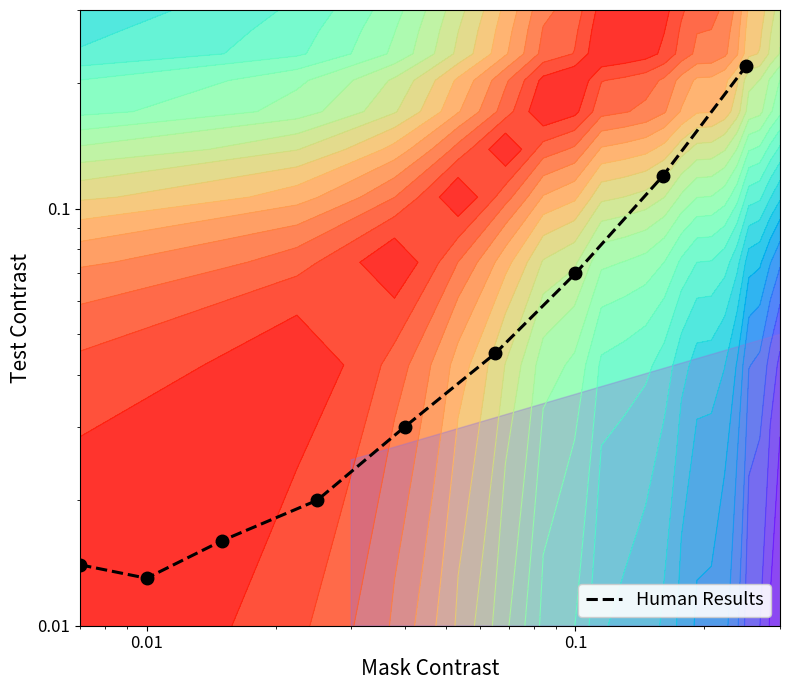

Reading left to right, extract all data points from this chart.

0.0	0.0	0.0	0.0	0.0	0.0	0.1	0.1	0.2